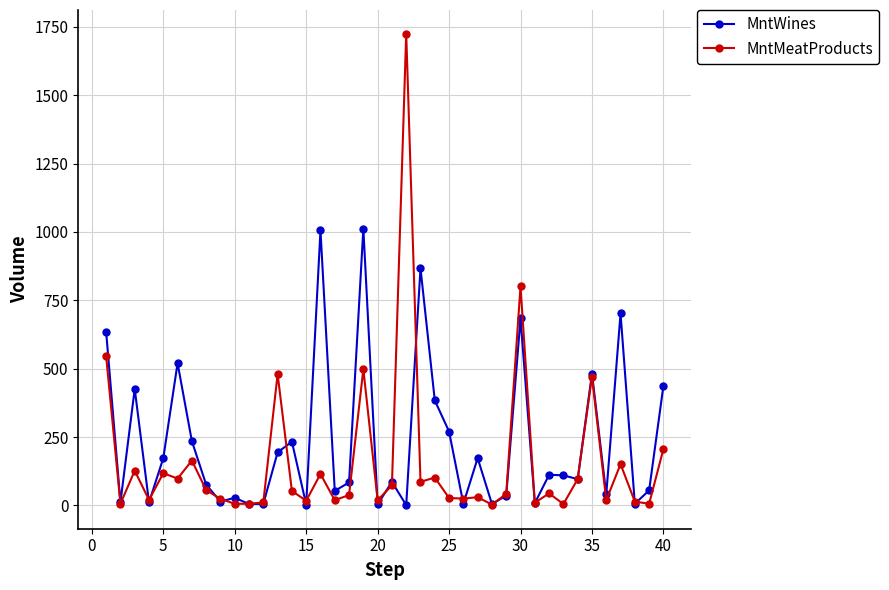

What is the maximum value shown in the chart?

1725